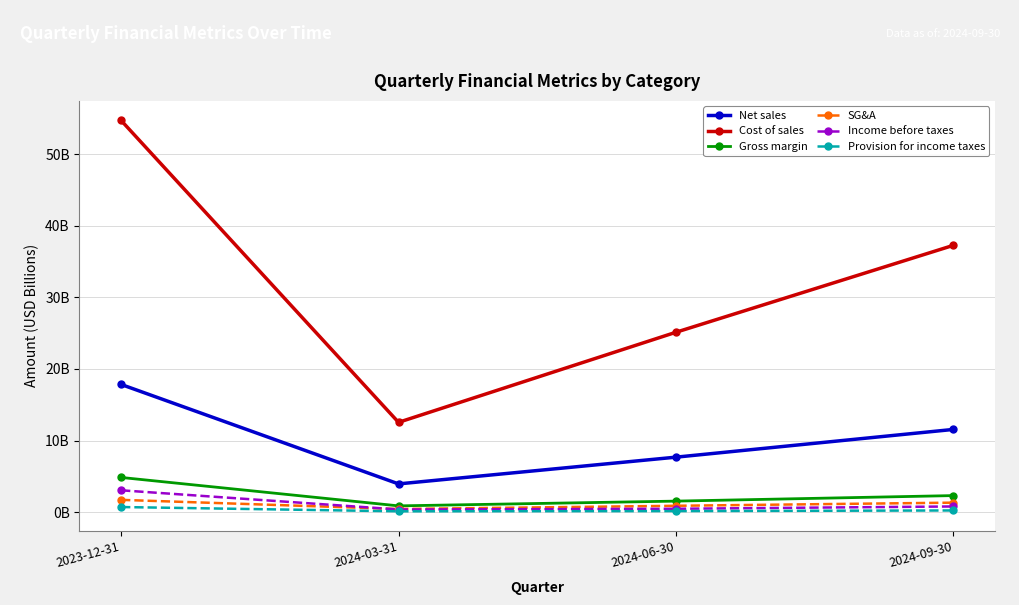

Which series changed the most between 2024-03-31 and 2024-06-30?

Cost of sales